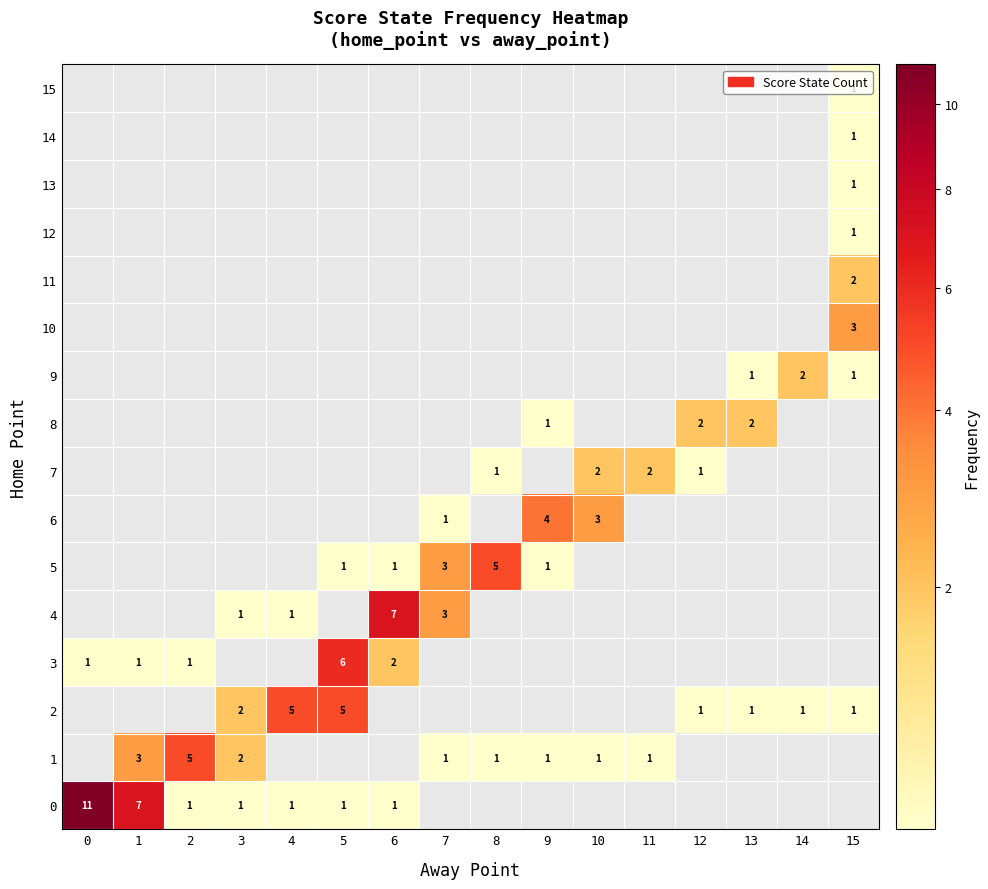

At how many categories does at least one series exceed 10?

1